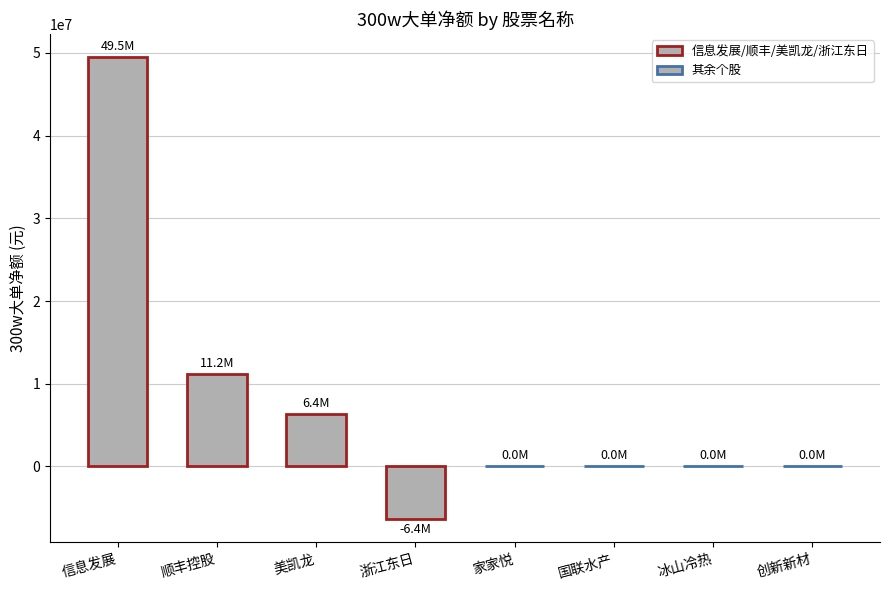

What is the change in value from 浙江东日 to 家家悦?

+6384339